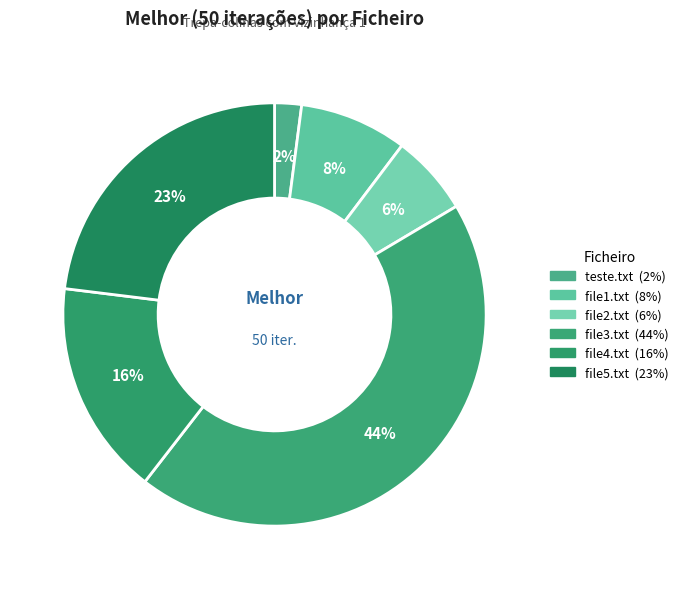

What is the ratio of the value at file1.txt to the value at file4.txt?

0.5